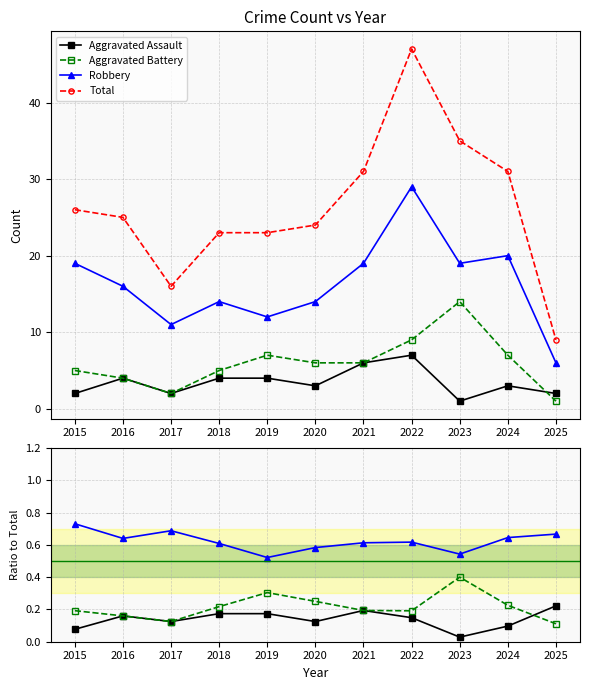

Between 2022 and 2023, which series saw the biggest shift?

Total